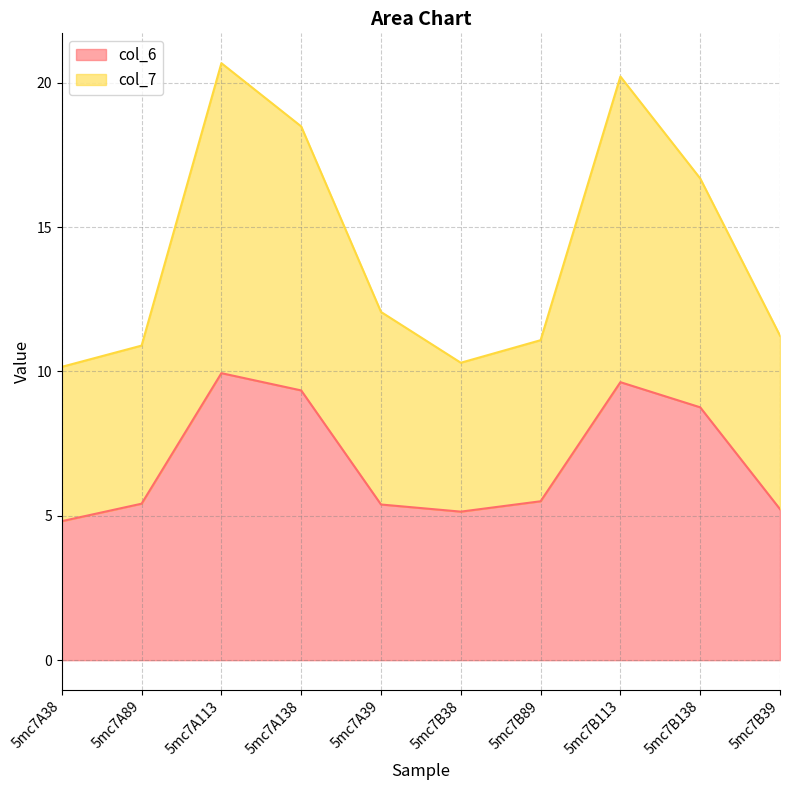

At which category does col_6 reach its first local valley?

5mc7B38